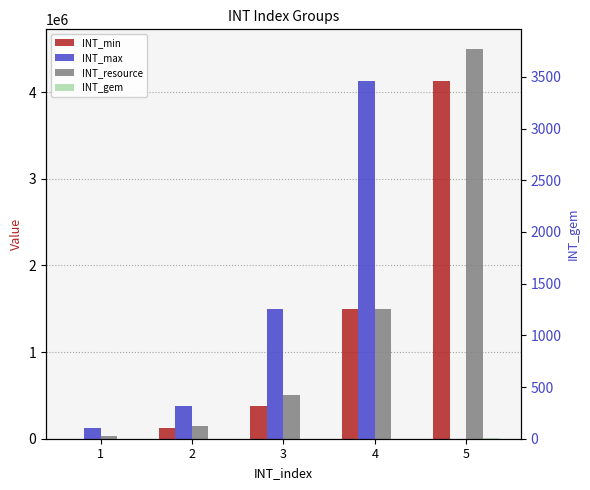

Is the value of INT_gem at 3 greater than the value of INT_resource at 5?

No